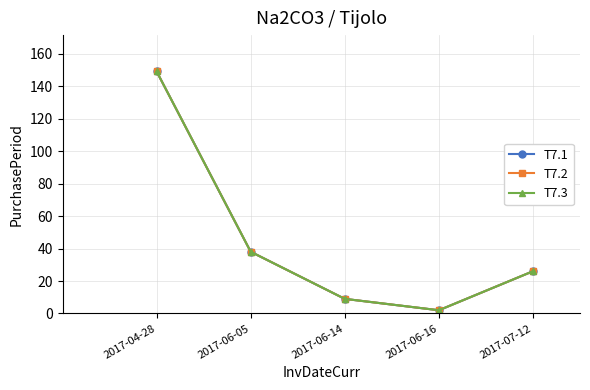

Is this an area chart (filled region under the line)?

No